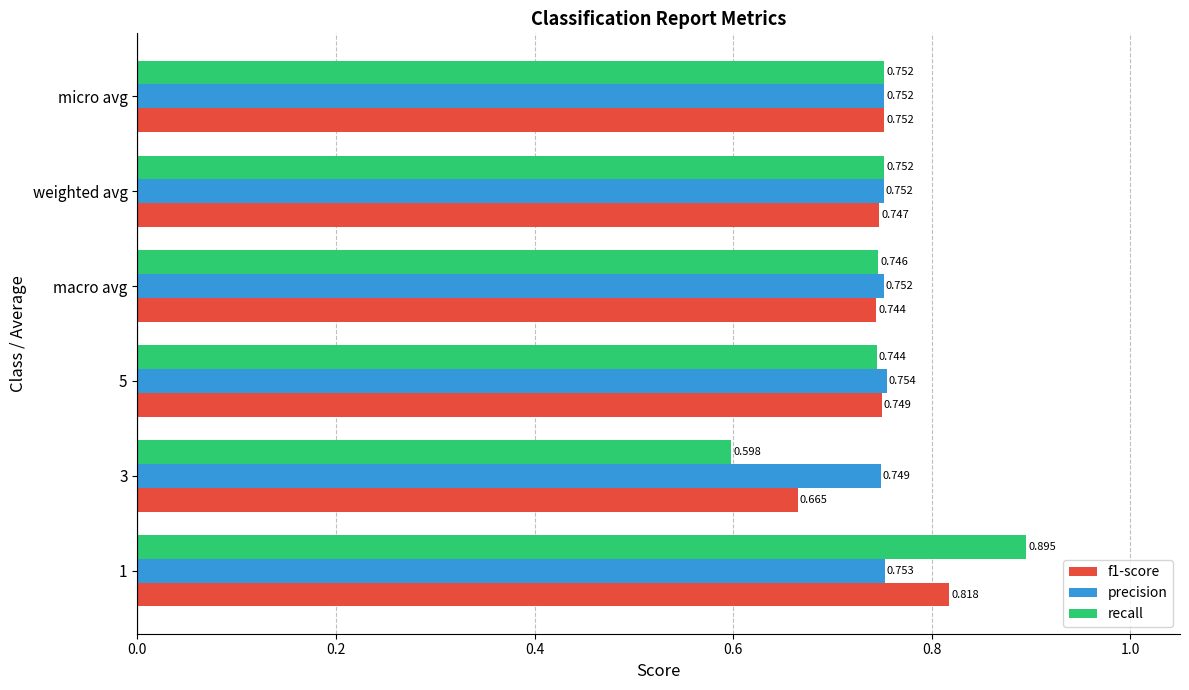

Between 1 and 3, which series saw the biggest shift?

recall